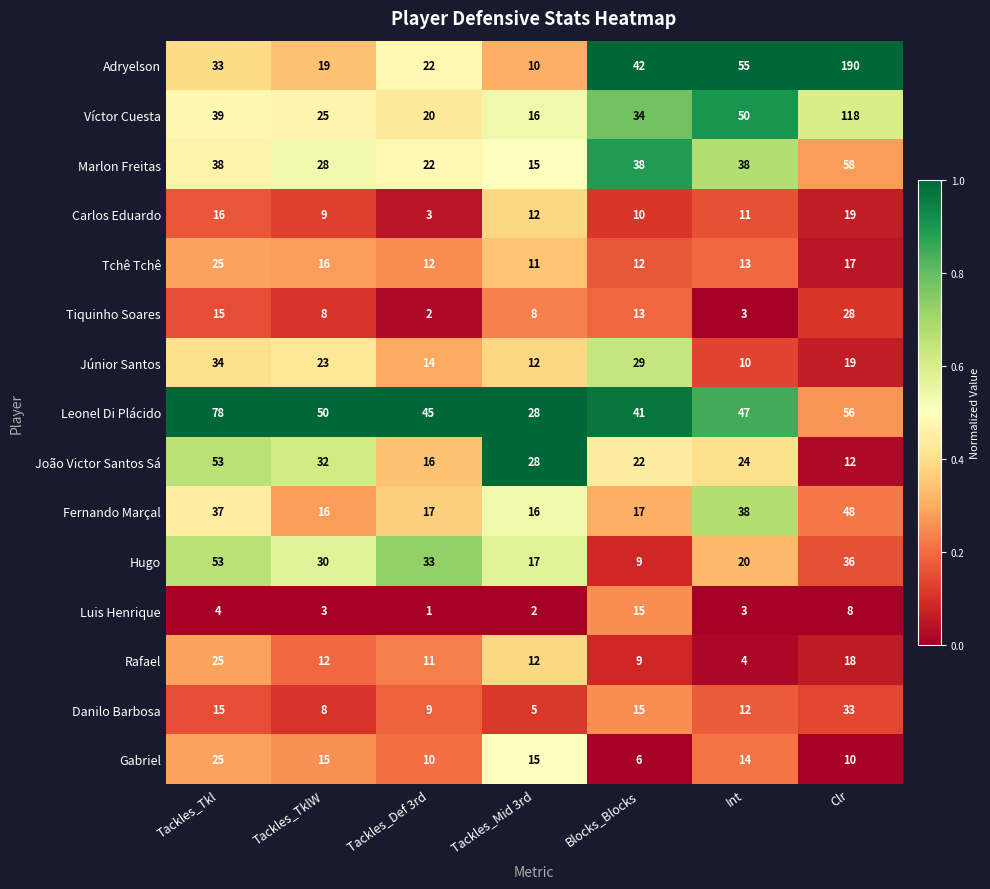

Is the value of Leonel Di Plácido at Clr greater than the value of Adryelson at Tackles_Mid 3rd?

Yes